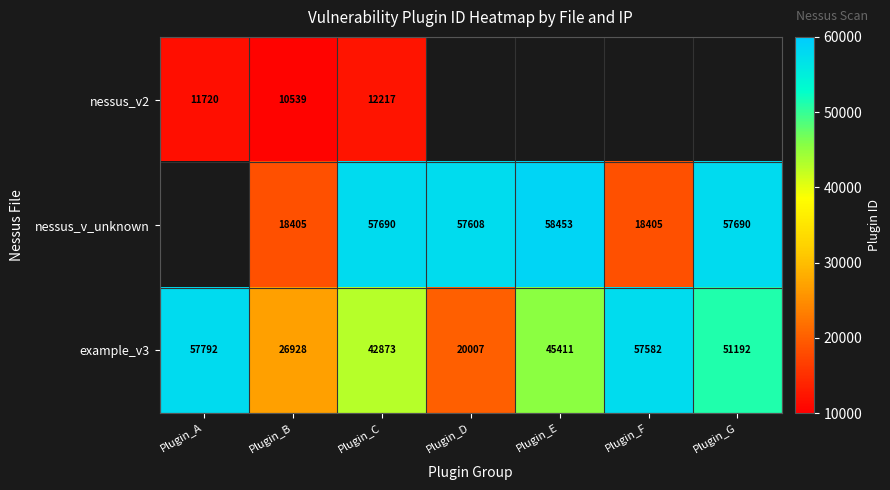

List the labels in order of example_v3 value, largest first.

Plugin_A, Plugin_F, Plugin_G, Plugin_E, Plugin_C, Plugin_B, Plugin_D